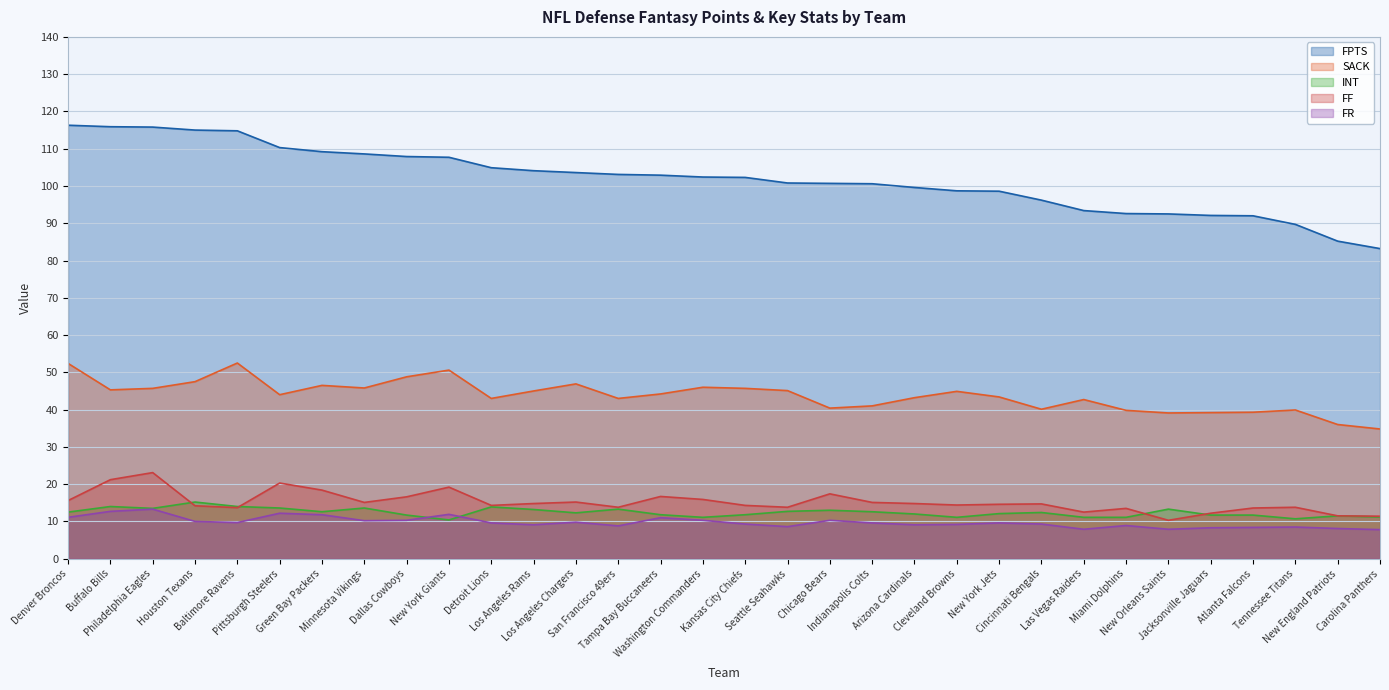

What are all the series names shown in the legend?

FPTS, SACK, INT, FF, FR